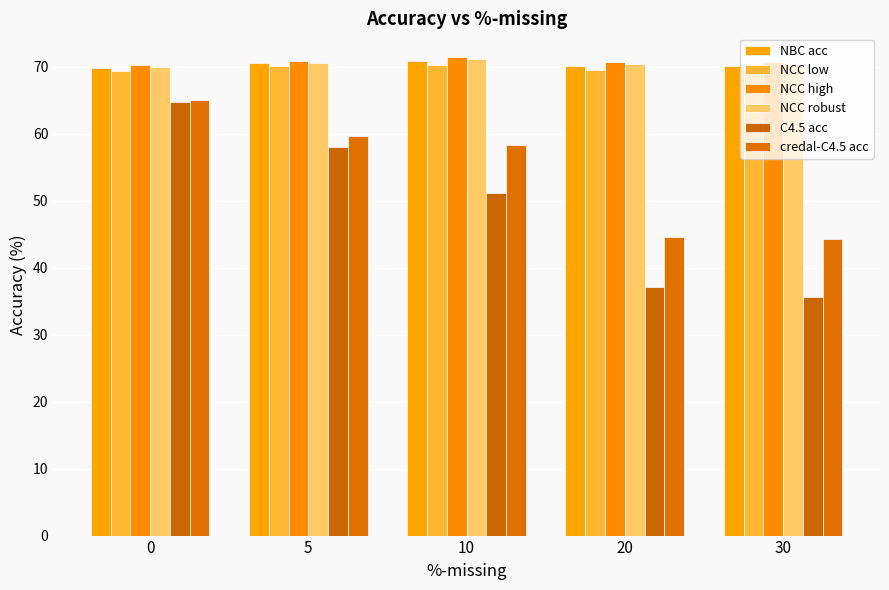

Read the NCC low value at 0.

69.4